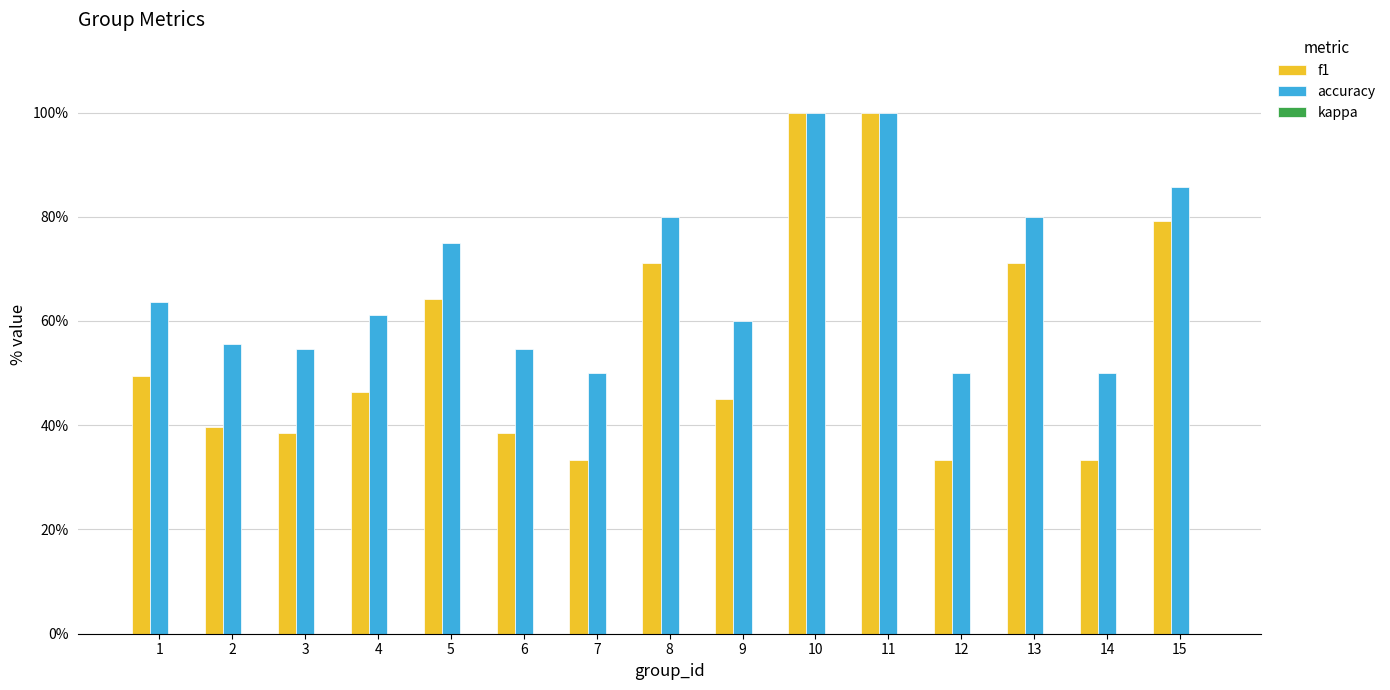

Are the bars horizontal?

No